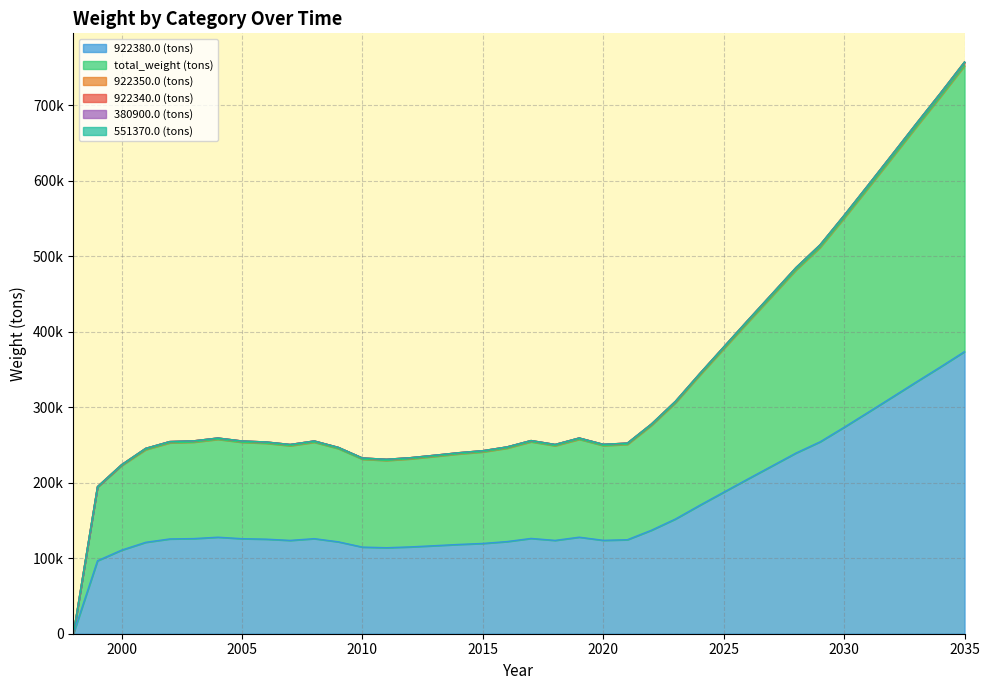

Which series has the largest total across all categories?

total_weight (tons)